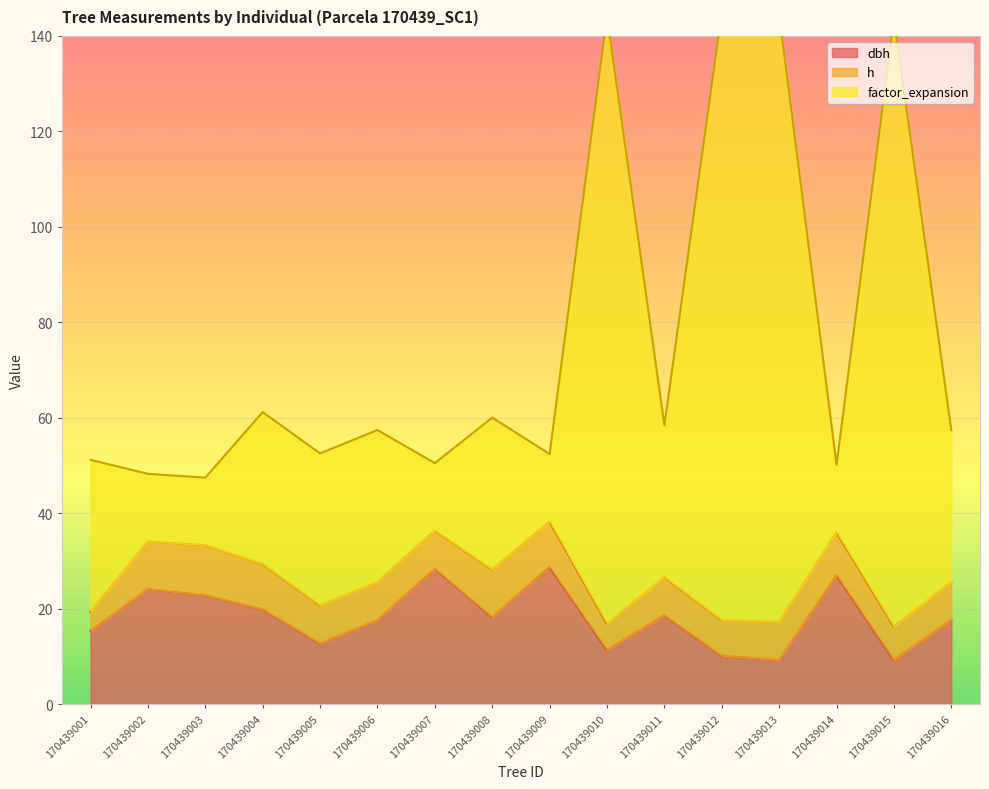

What is the approximate value of dbh at 170439012?

10.1